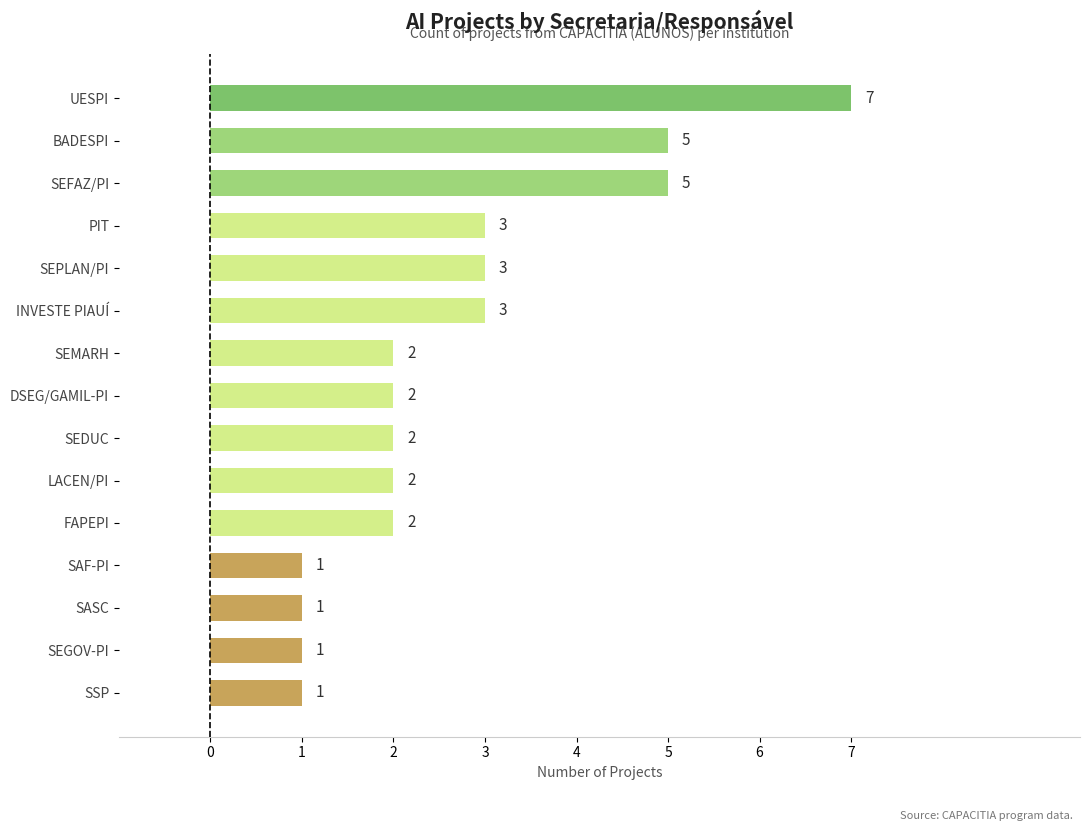

At which category does the chart reach its peak across all series?

UESPI